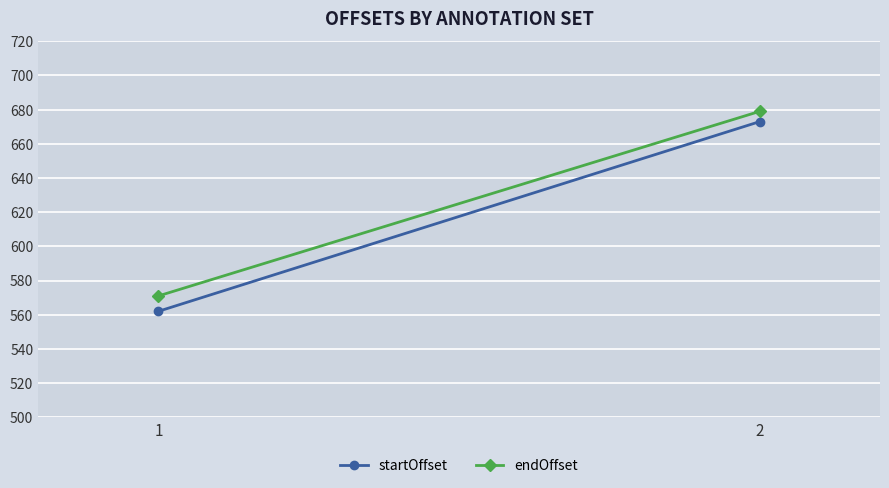

What is the minimum value for startOffset?

562